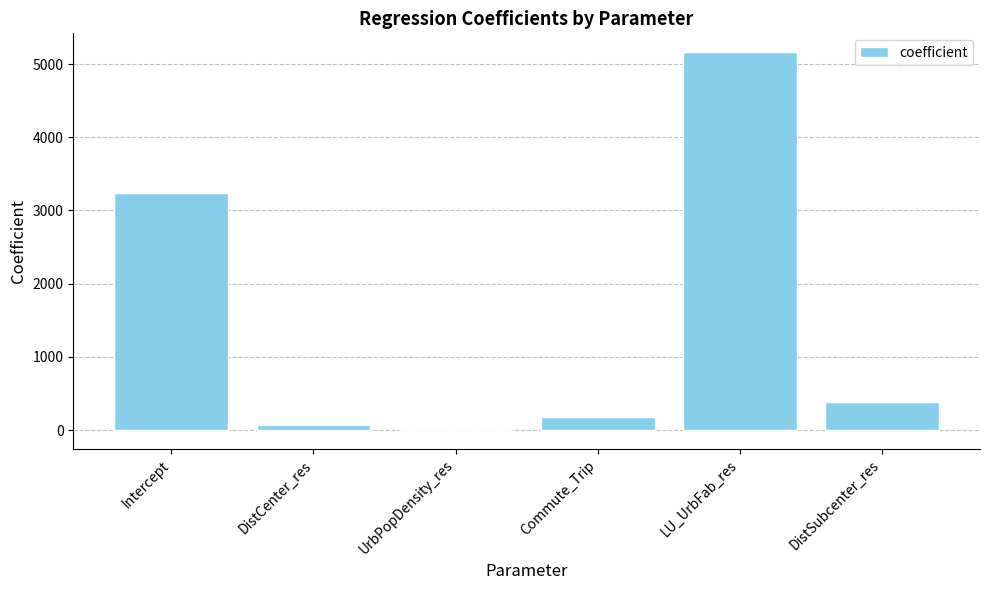

Reading right to left, extract all data points from this chart.

376.6	5162.9	176.1	-0.1	68.2	3243.2